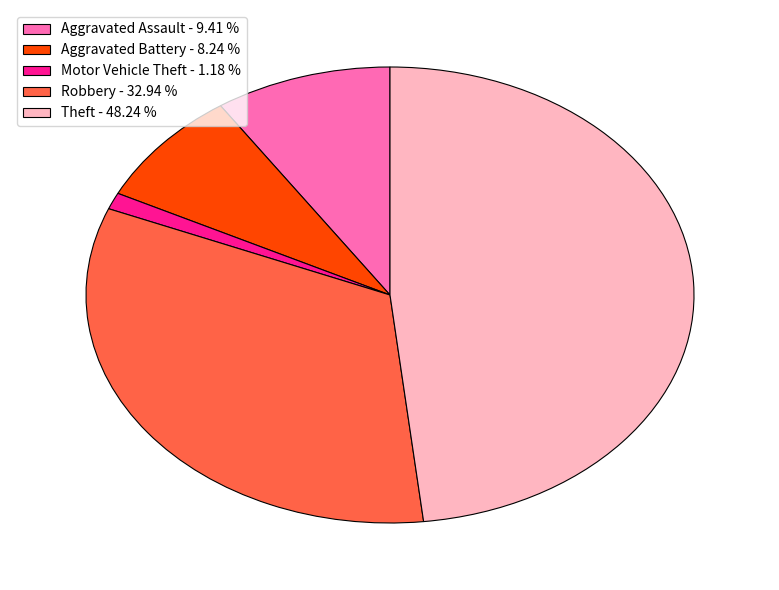

Between Motor Vehicle Theft and Robbery, which is larger?

Robbery